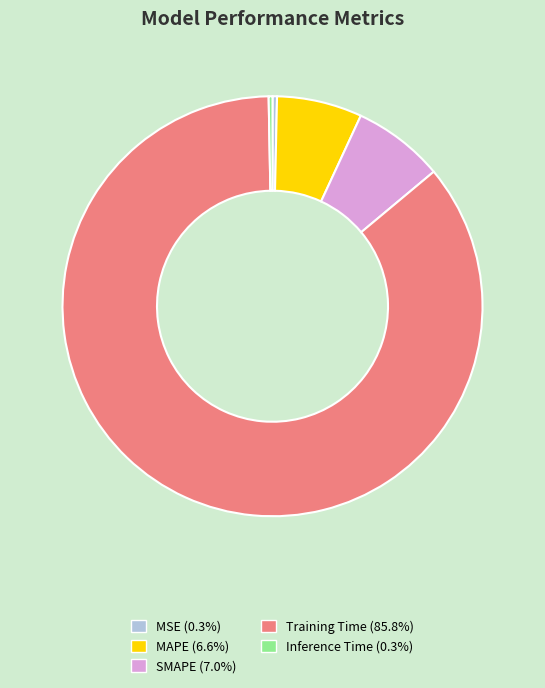

Do Training Time and Inference Time together represent more than half of the pie?

Yes